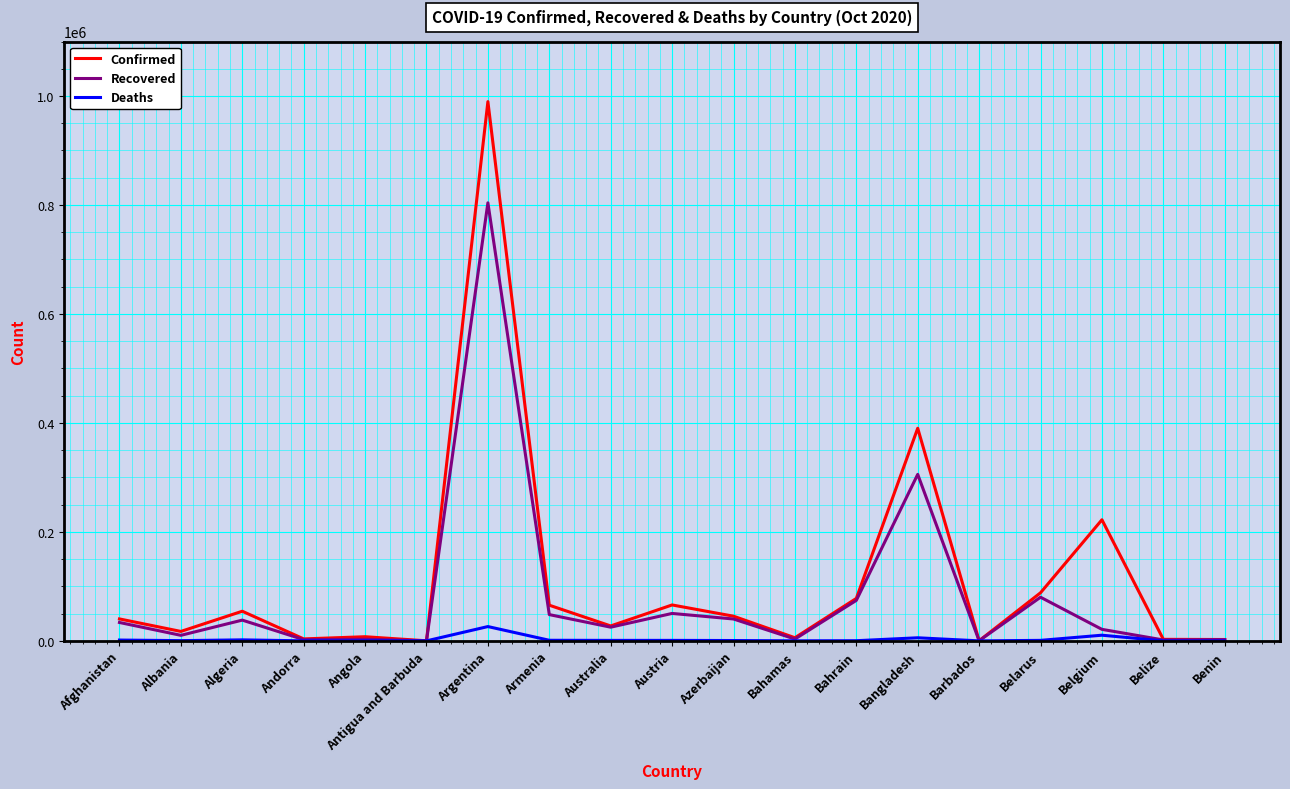

The Recovered series shows 25112 at Australia. True or false?

True